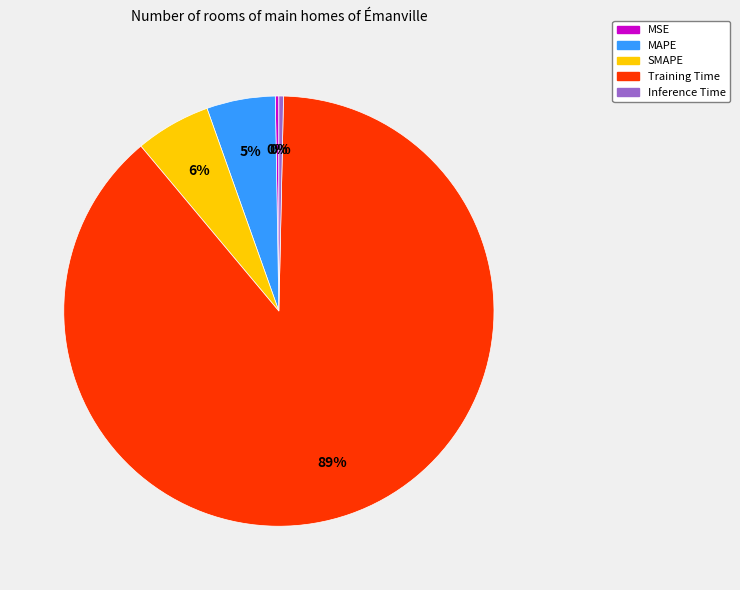

What is the largest slice in the pie chart?

Training Time